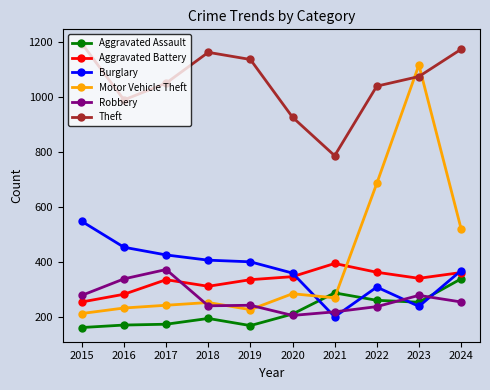

True or false: Aggravated Assault and Theft cross at least once.

False